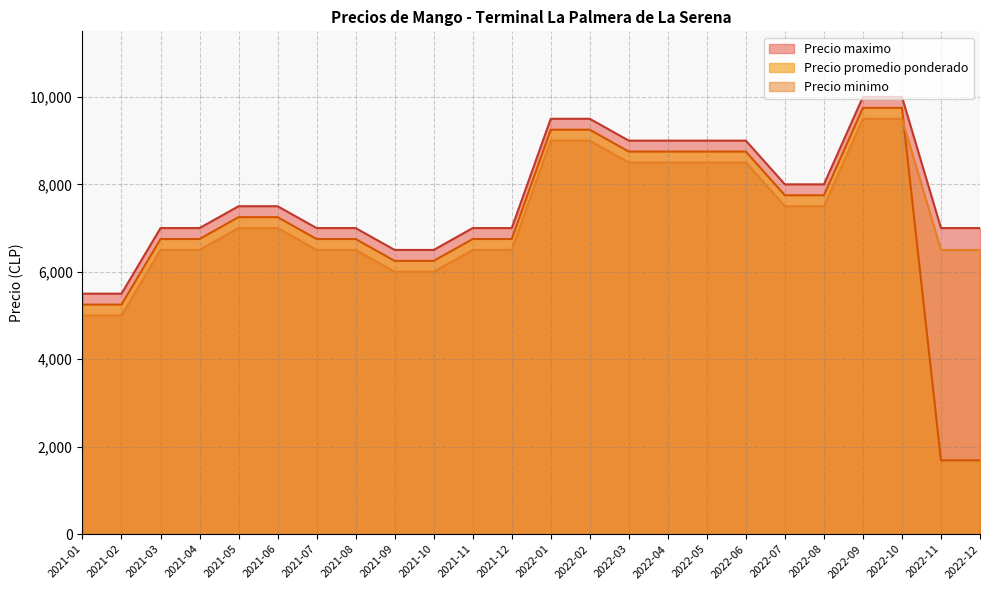

Read the Precio minimo value at 2021-12.

6500